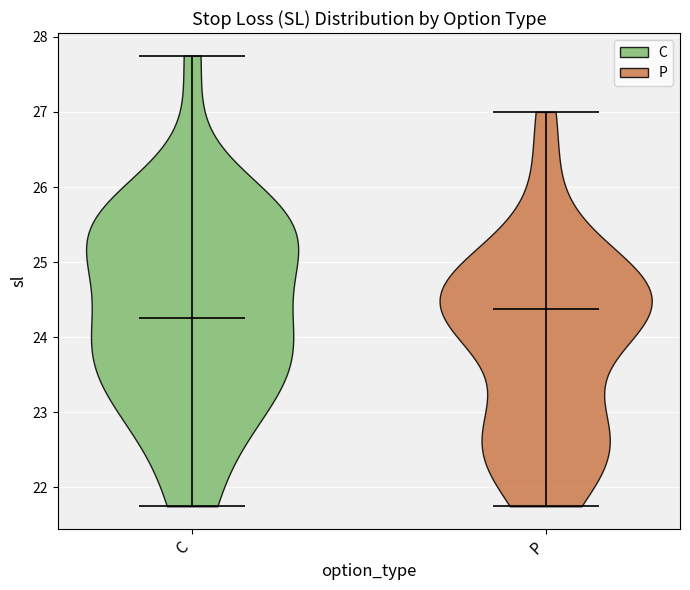

Reading left to right, read every violin against the y-axis: where its median line is, and the lowest and highest points it reaches. The values are not printed on the chart, so give them approximately, as read against the axis.

C: median line 24.3, lowest point 21.8, highest point 27.8
P: median line 24.4, lowest point 21.8, highest point 27.0